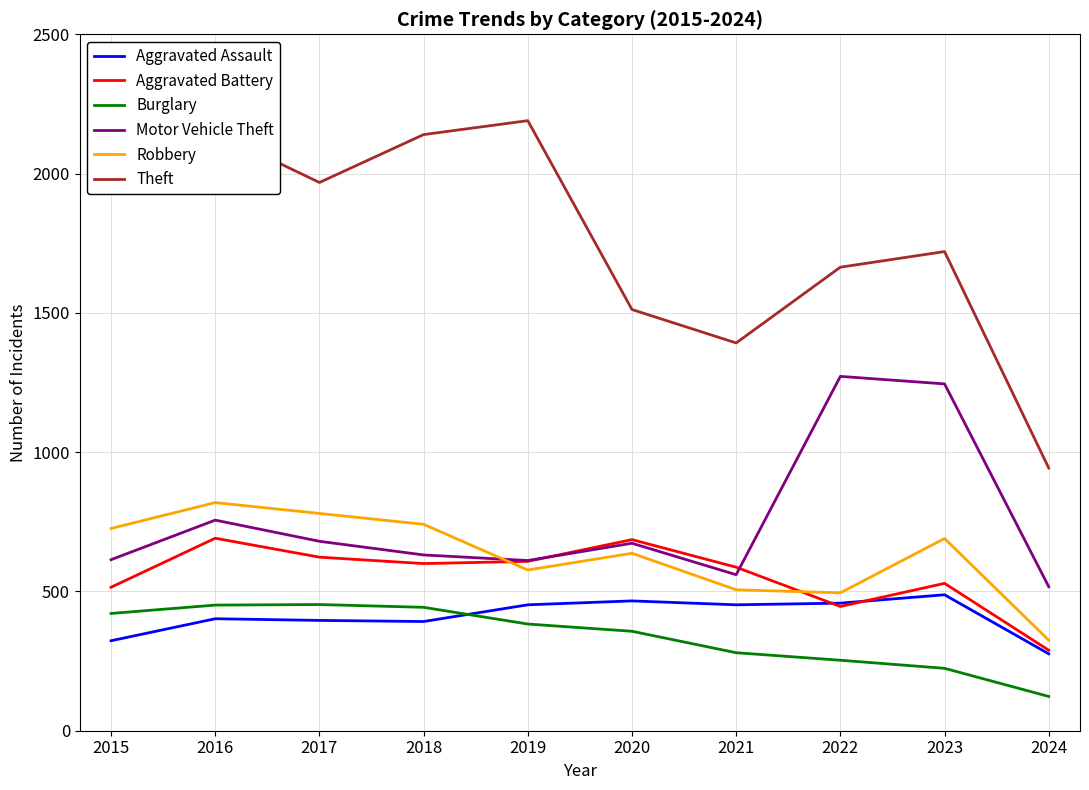

The value of Motor Vehicle Theft at 2016 is 1253. True or false?

False